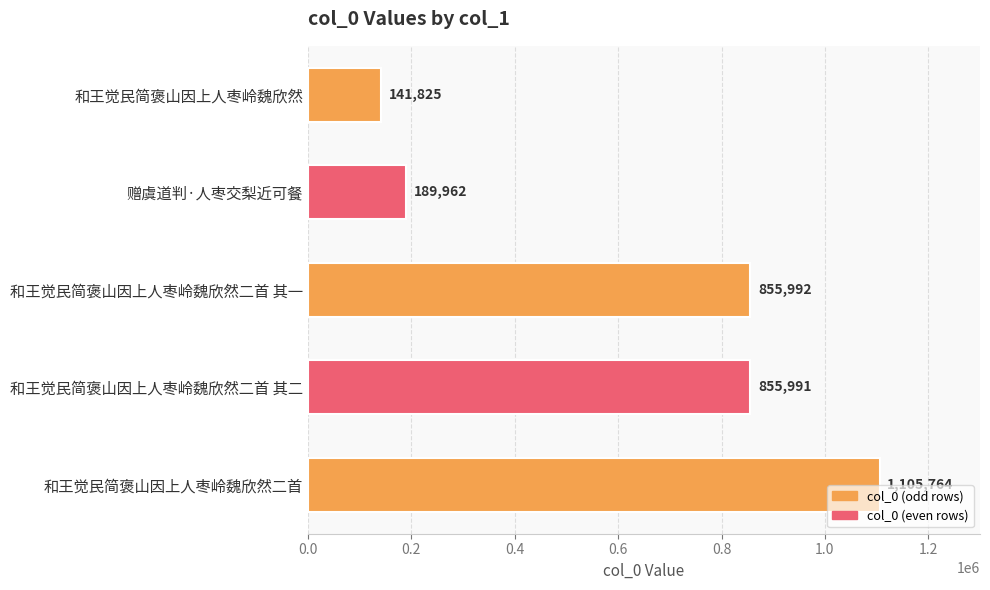

True or false: the data shows 189962 at 赠虞道判·人枣交梨近可餐.

True